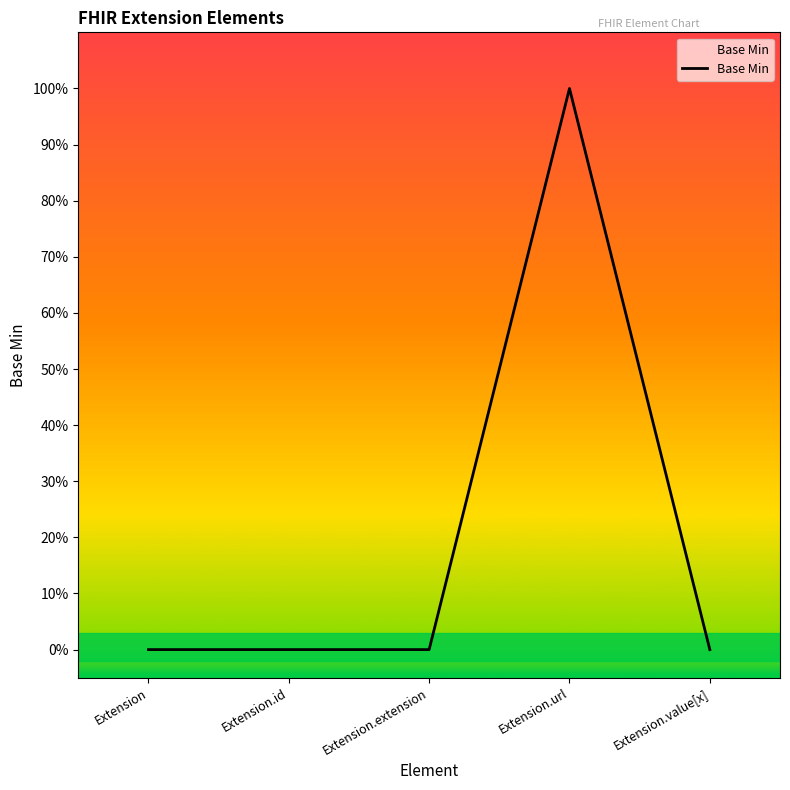

Read the value at Extension.url.

1